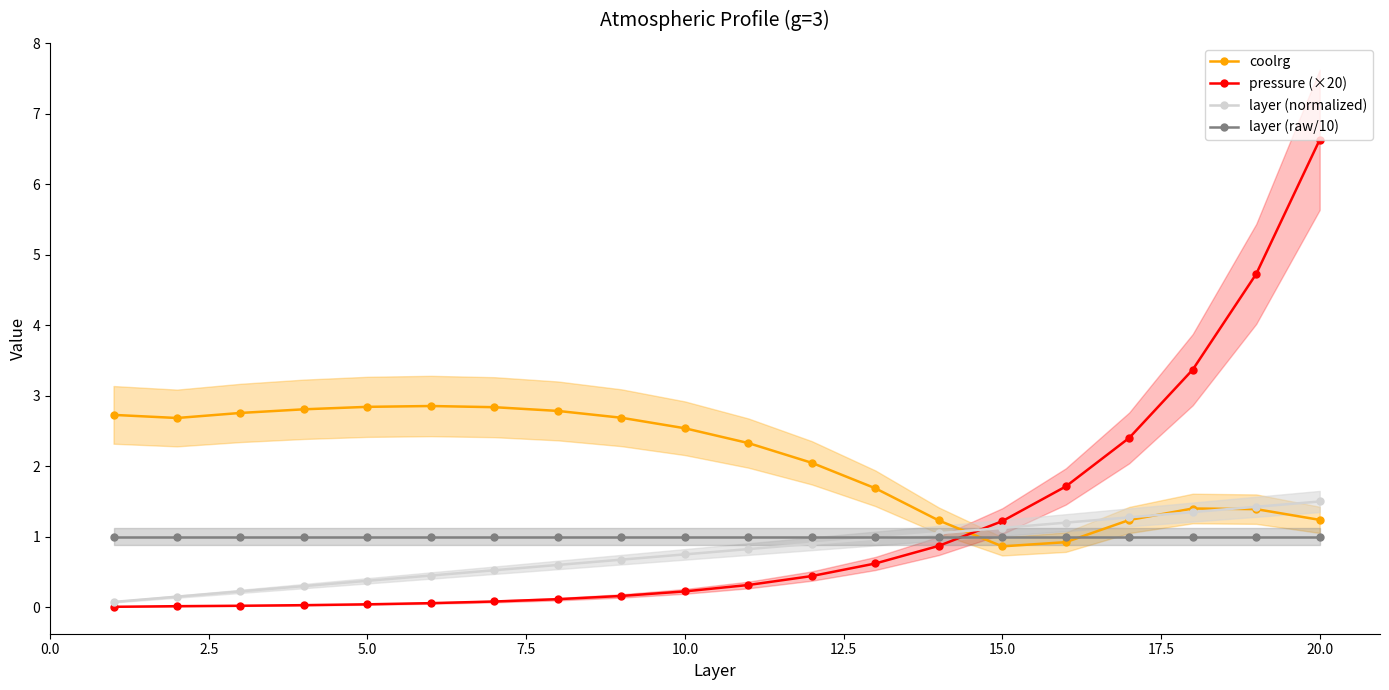

The layer (raw/10) series shows 1.0 at 10.0. True or false?

True